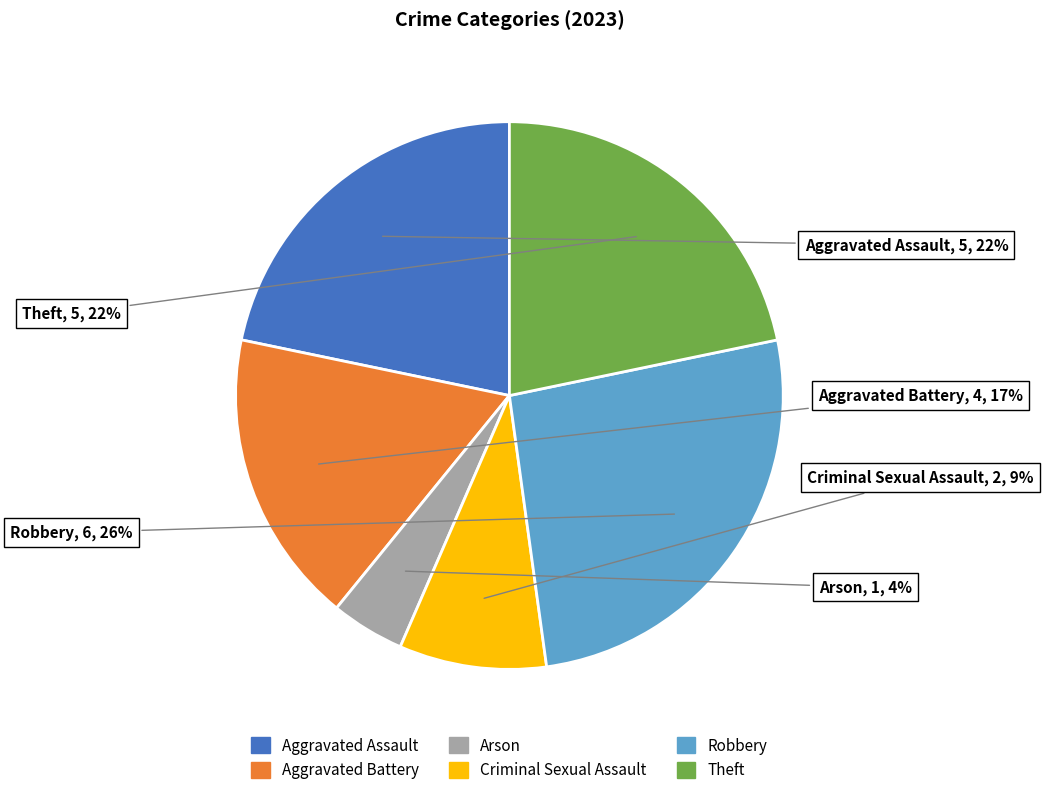

Count the number of slices in the pie.

6